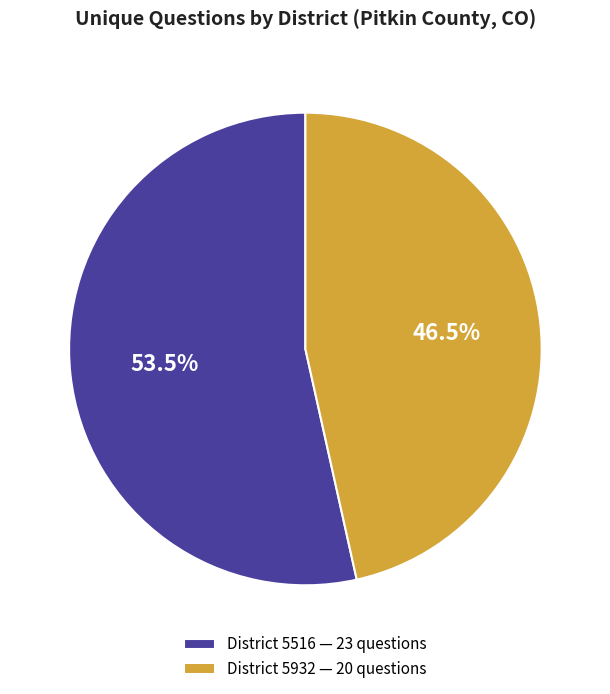

To the nearest percent, what is the average slice percentage?

50%